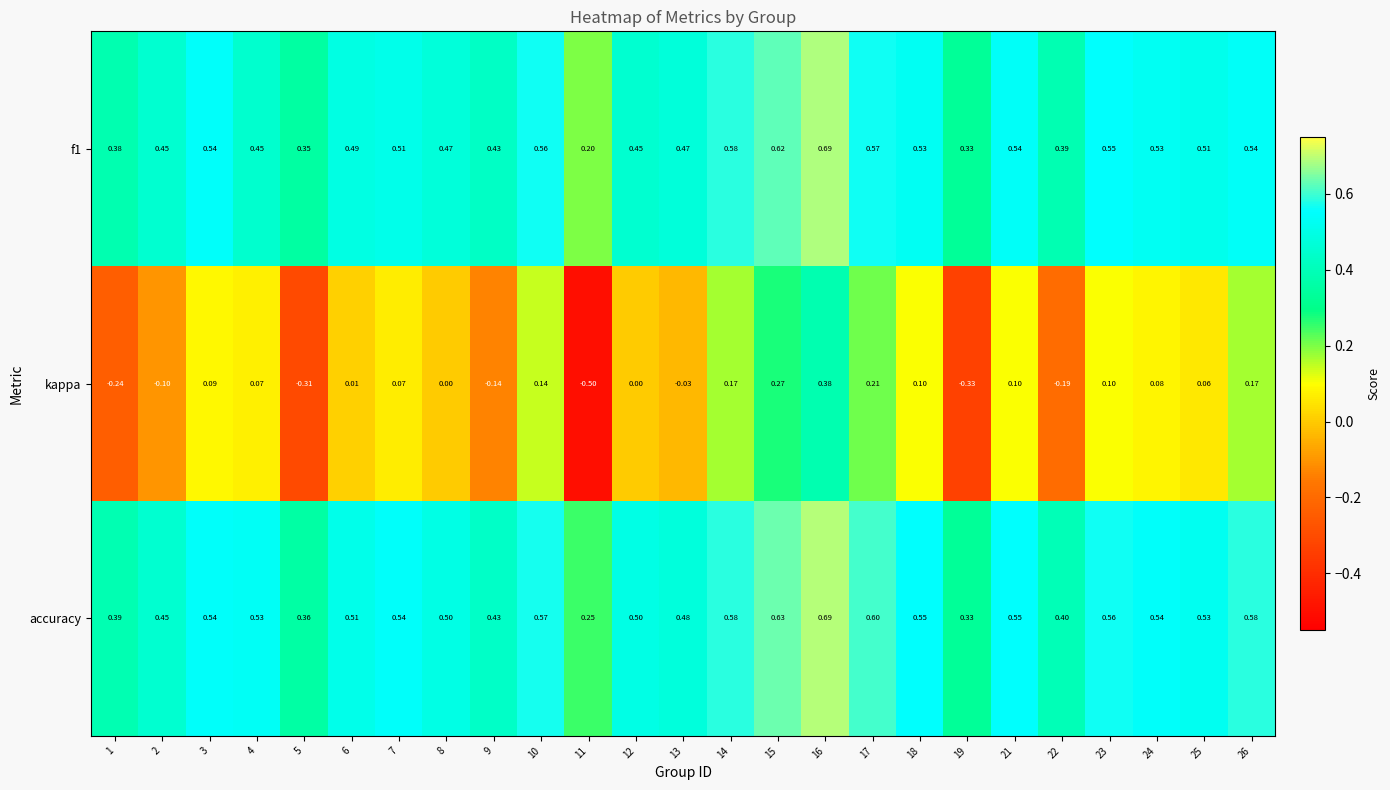

Is the value of accuracy at 18 greater than the value of kappa at 19?

Yes